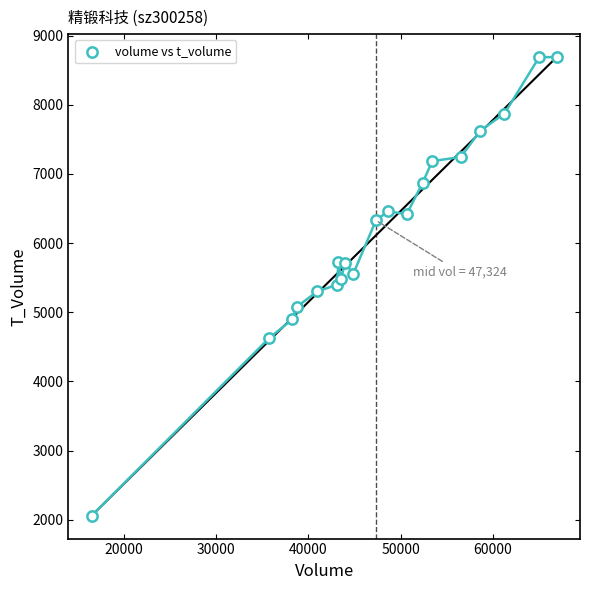

What is the range of X values (max minus min)?

50470